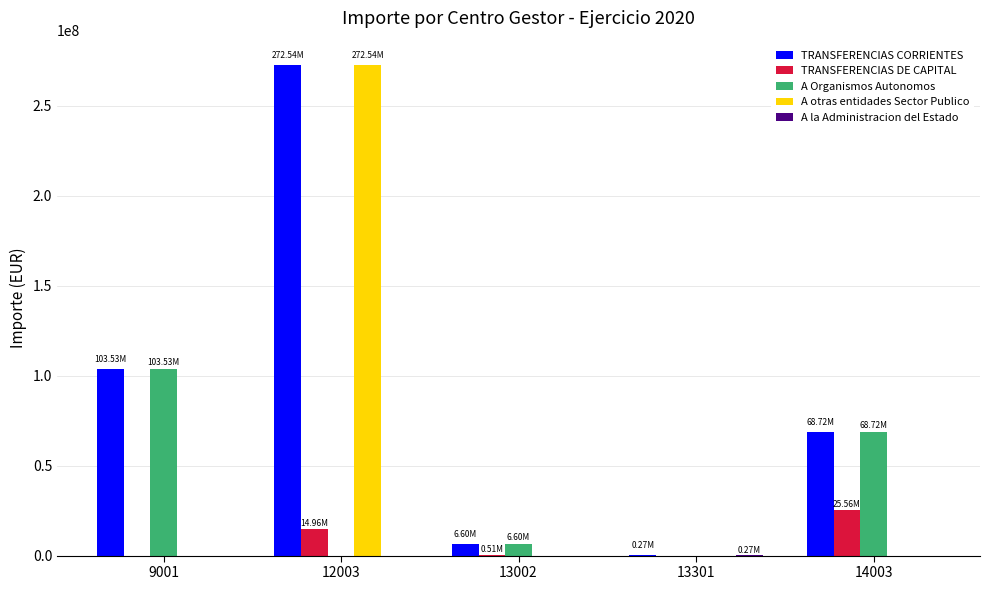

Between 12003 and 13301, which series saw the biggest shift?

A otras entidades Sector Publico